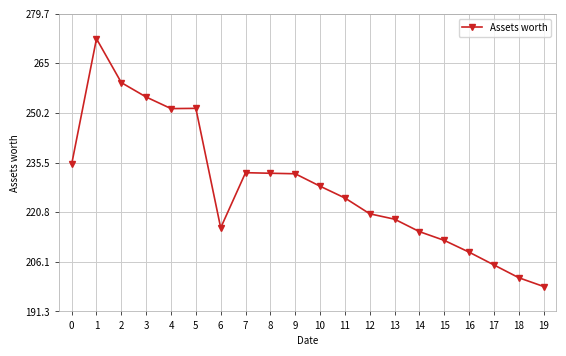

What is the sum of the values at 5 and 8?

484.0